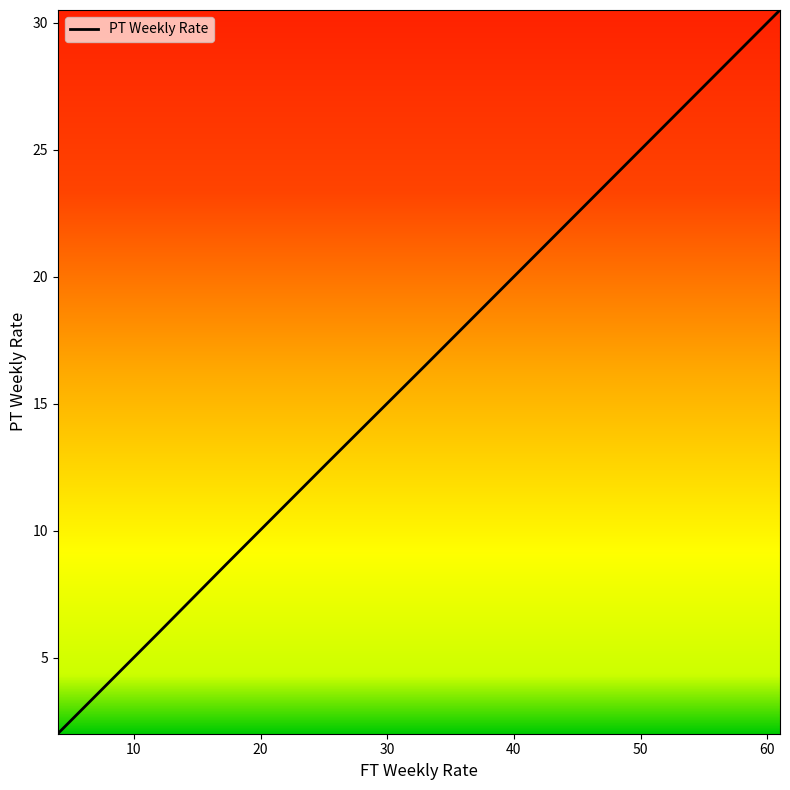

What is the difference between the maximum and minimum values?

28.5